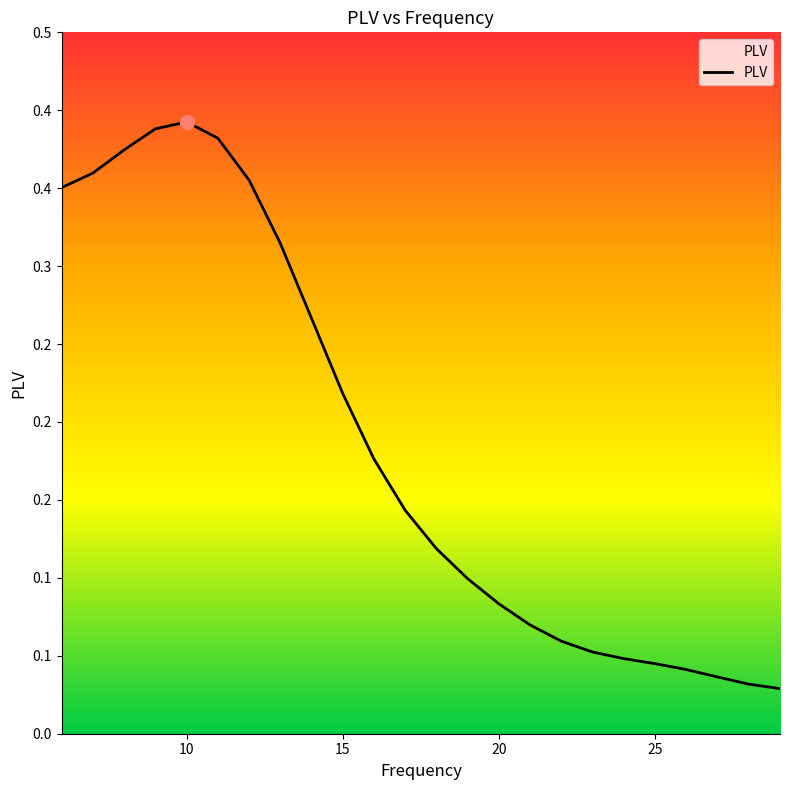

Does the chart have visible grid lines?

No